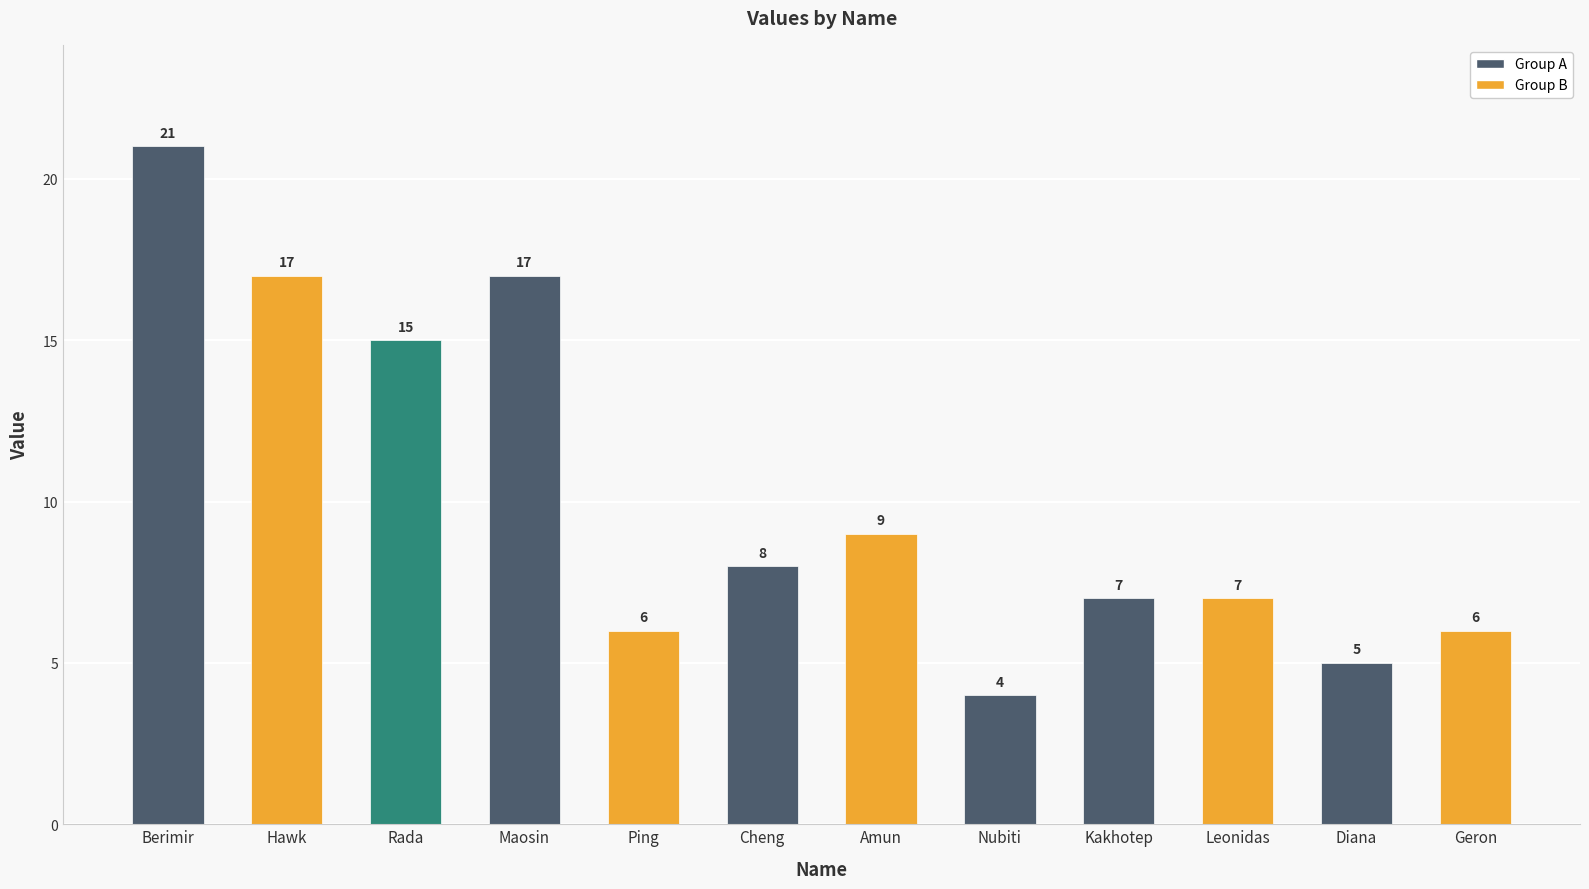

Is it true that the value at Amun is 9?

True